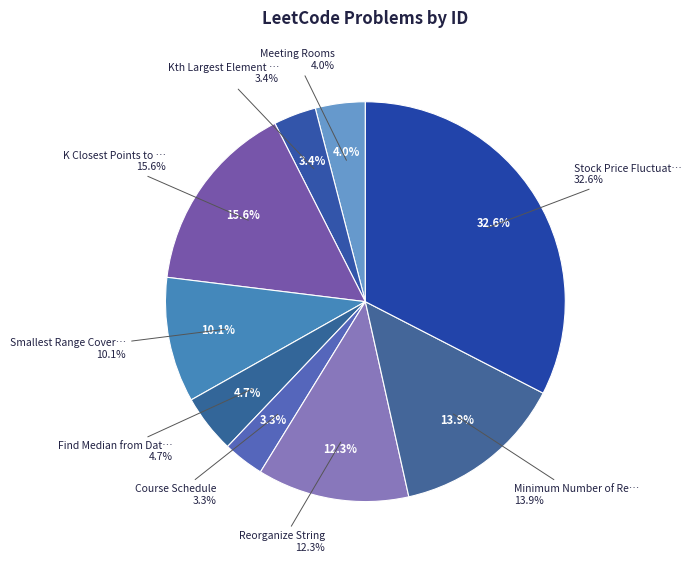

Approximately how many times larger is the value at Smallest Range Covering Elements from K Lists compared to Reorganize String?

0.8